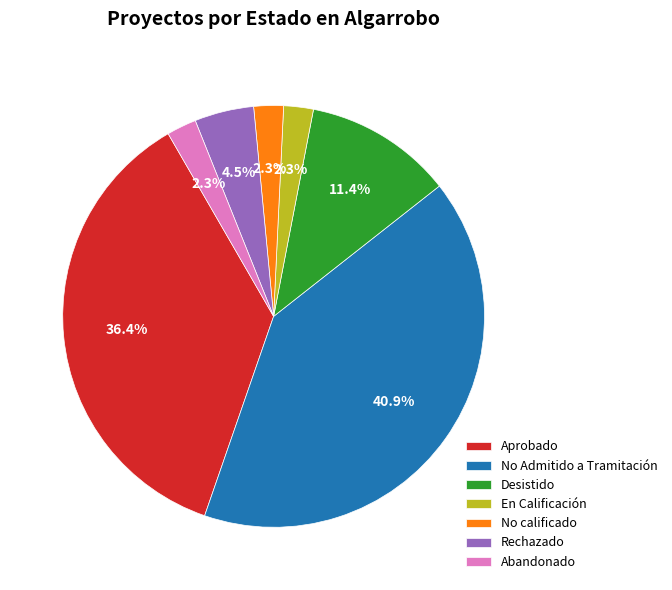

To the nearest percent, what is the combined percentage of Rechazado and No calificado?

7%